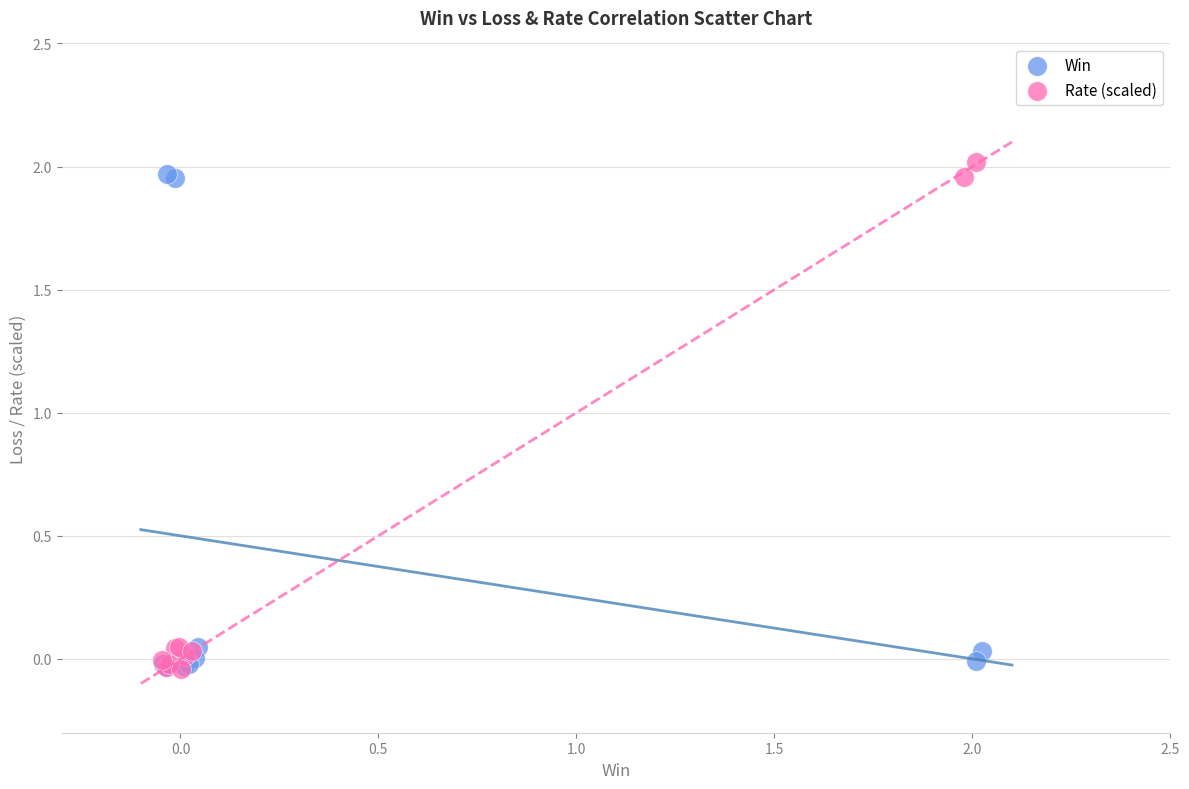

What are all the series names shown in the legend?

Win, Rate (scaled)